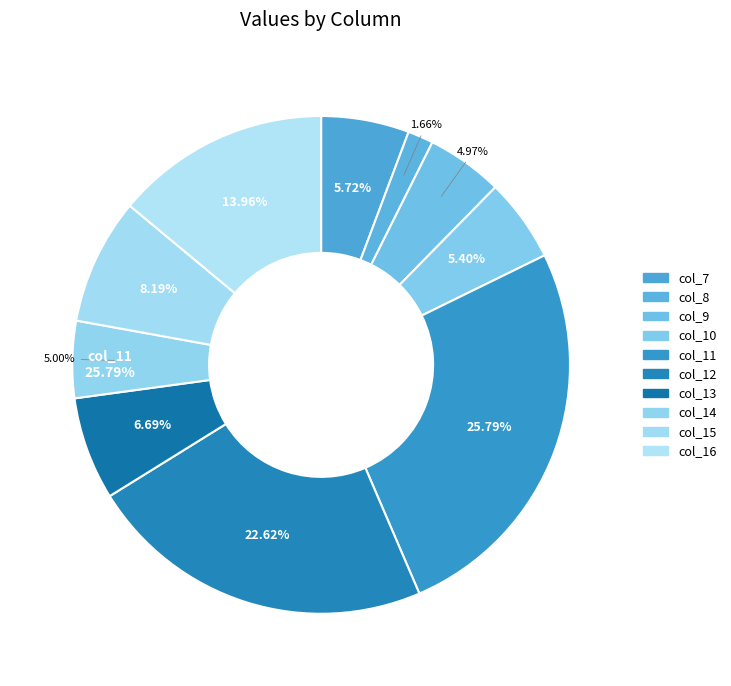

Which category has the biggest portion of the pie?

col_11